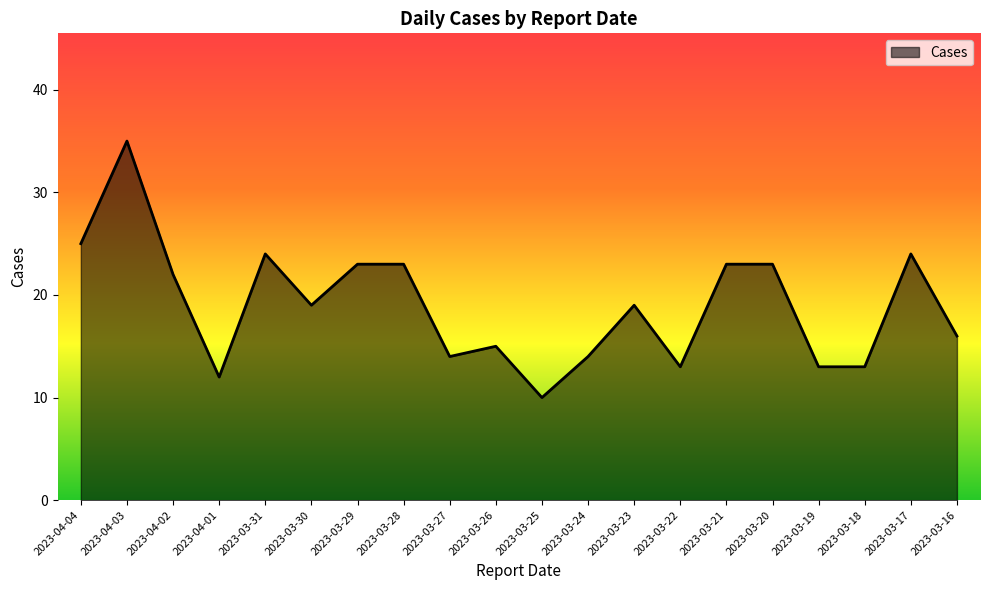

What position from the left is 2023-04-04?

1